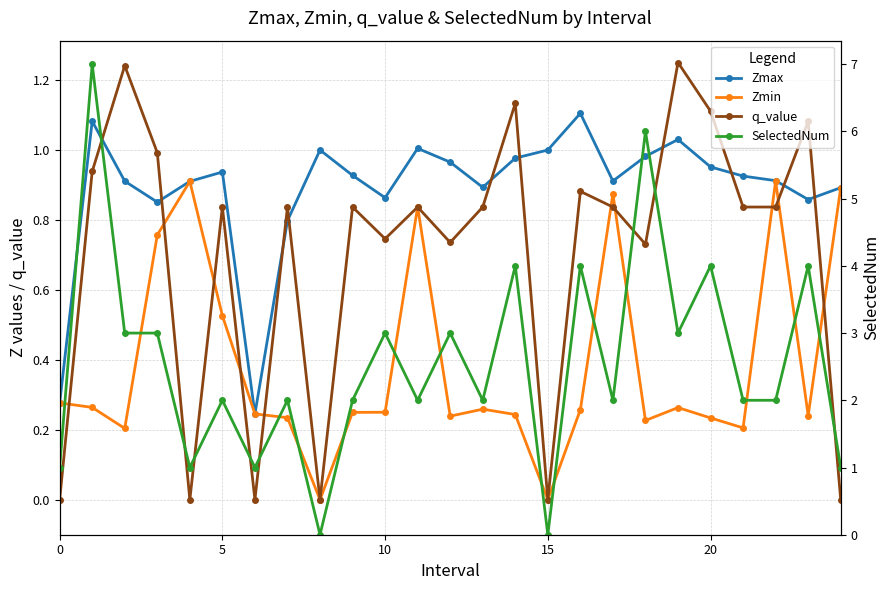

At which label is Zmax closest to 0?

6